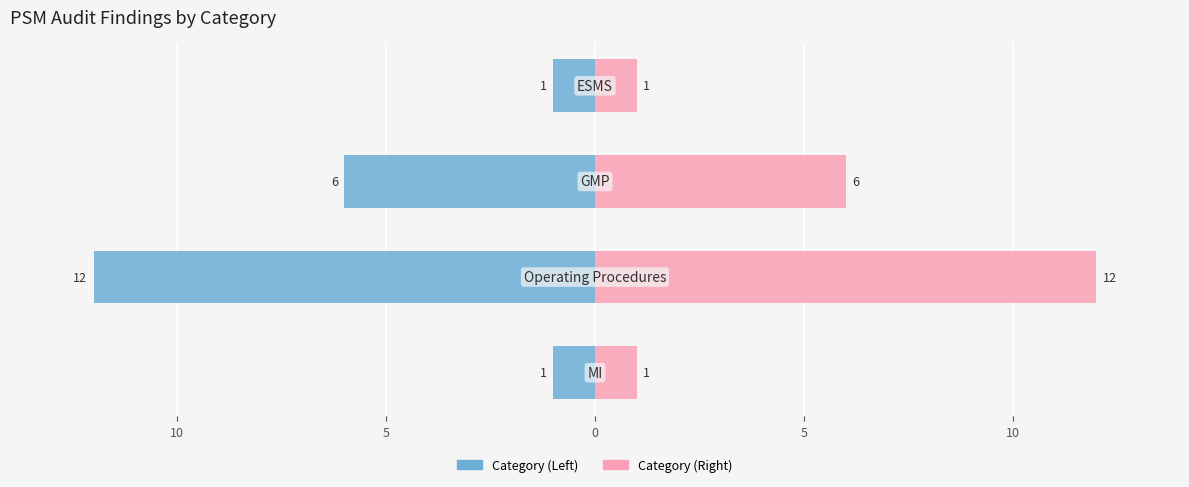

What is the approximate value of Count (Left) at 10, to the nearest 10?

-10